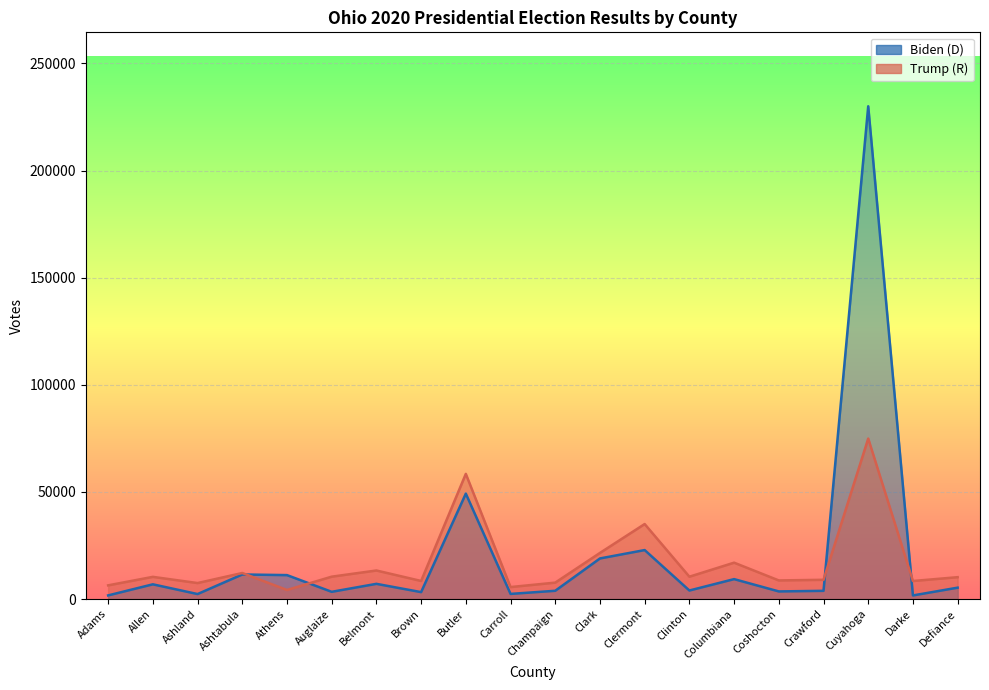

At which label does Biden (D) reach its minimum?

Darke